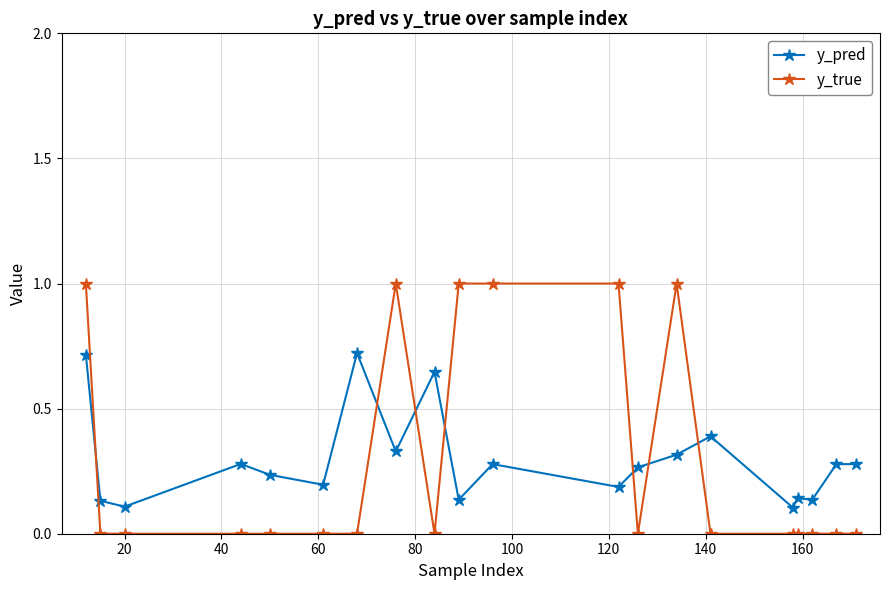

List the series in order of their peak value, highest first.

y_true, y_pred